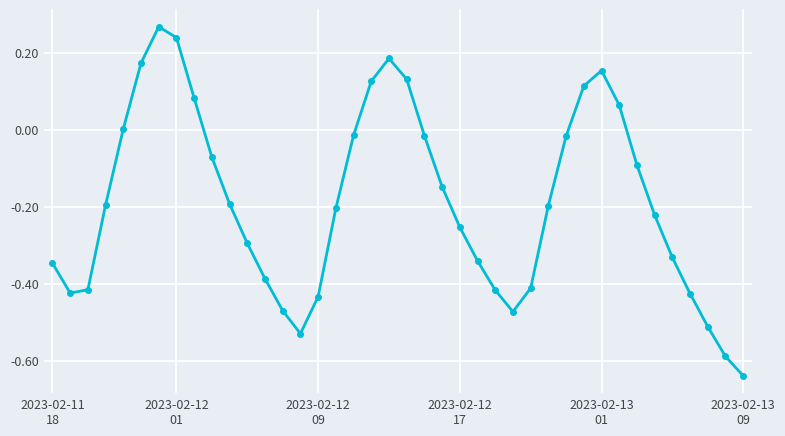

How many interior local valleys (lower than both neighbors) does the data have?

3